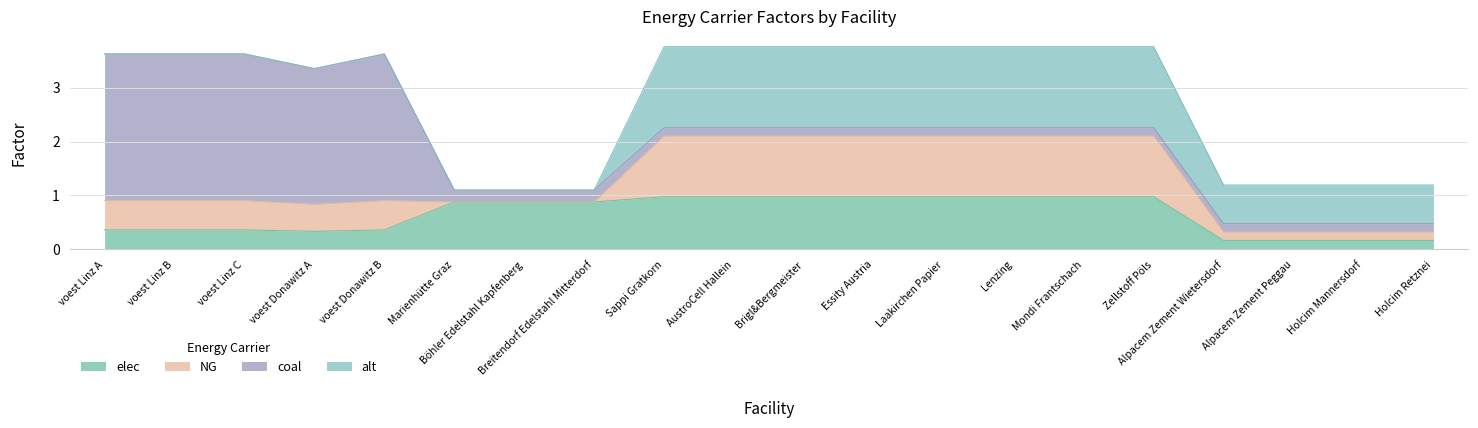

Which series has the widest spread of values?

coal